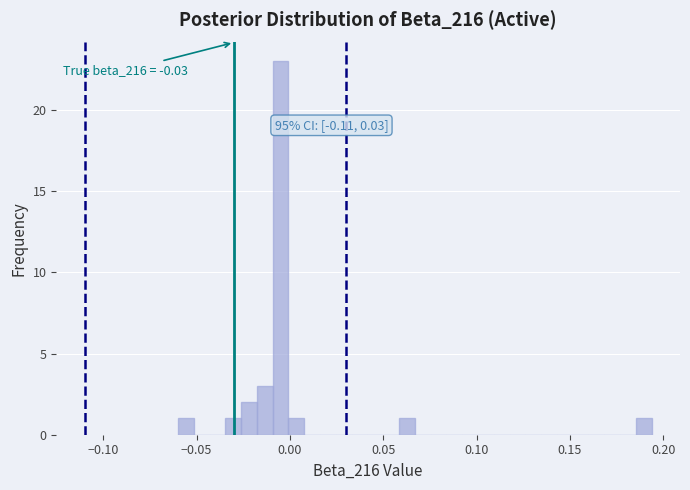

Around what value on the x-axis is the tallest bar? Give the approximate position of its centre, as read against the axis.

-0.005